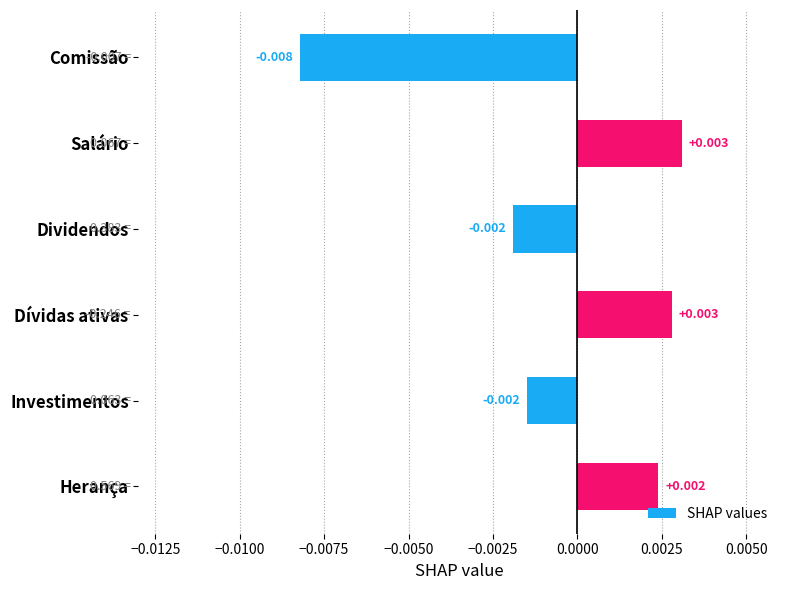

Between Comissão and Dívidas ativas, which is larger?

Dívidas ativas